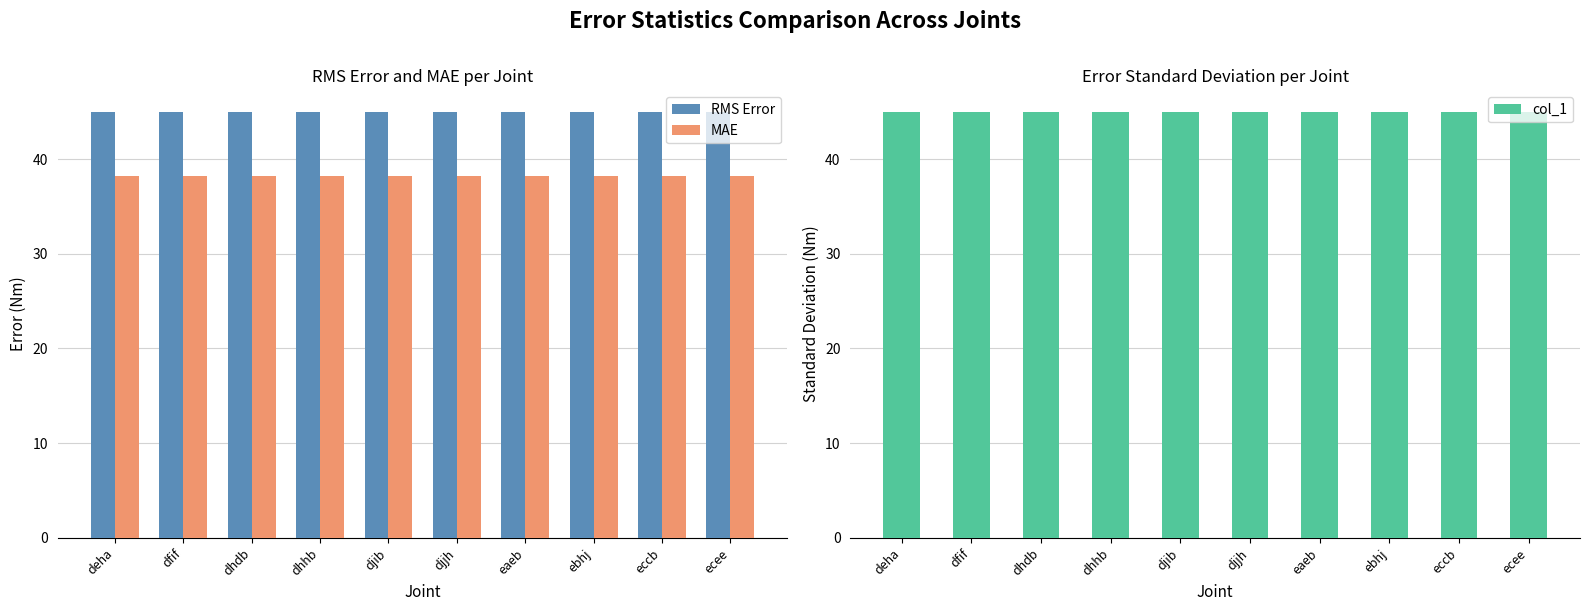

Are the bars grouped side by side (vs. stacked)?

Yes